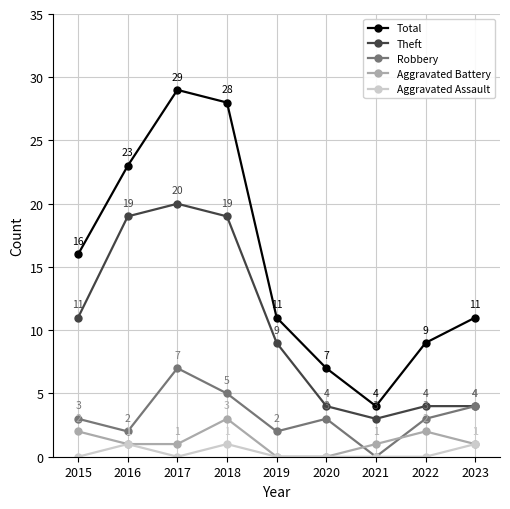

How many lines are shown in the chart?

5